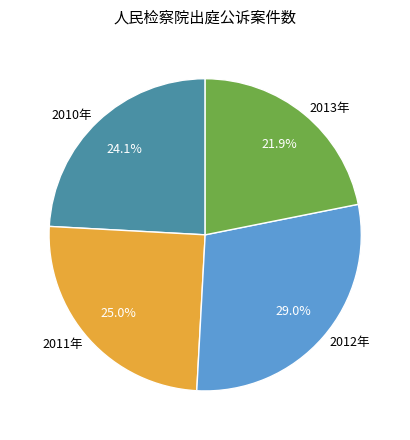

Combined, do 2010年 and 2013年 account for over 50%?

No